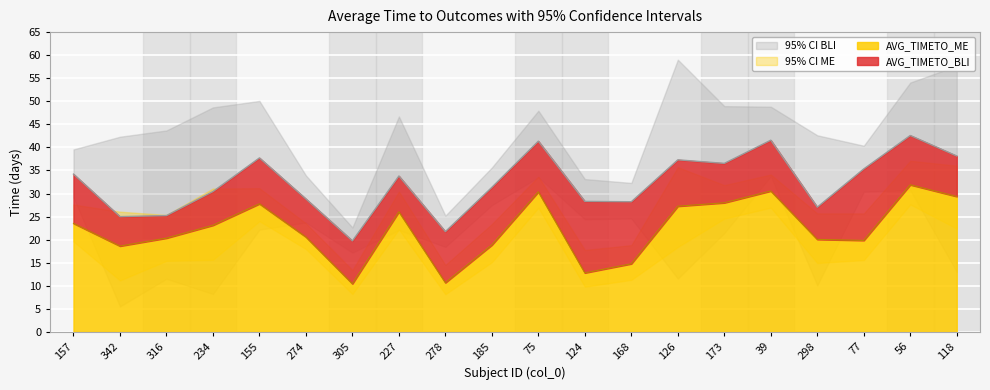

How many data points in AVG_TIMETO_BLI are above 33?

10